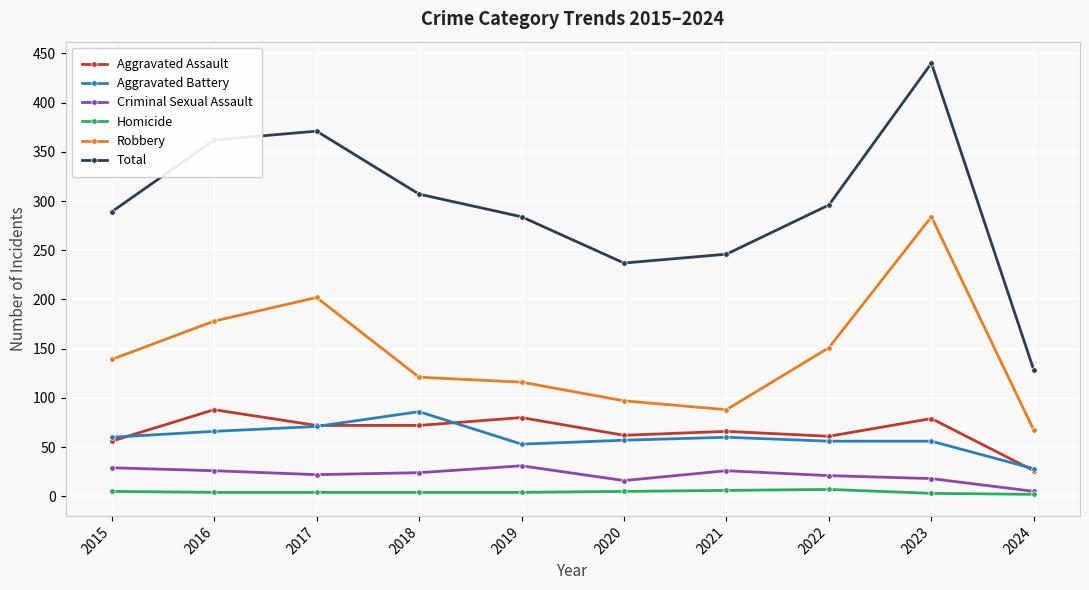

True or false: Aggravated Assault has more than 1 points higher than both neighbors.

True